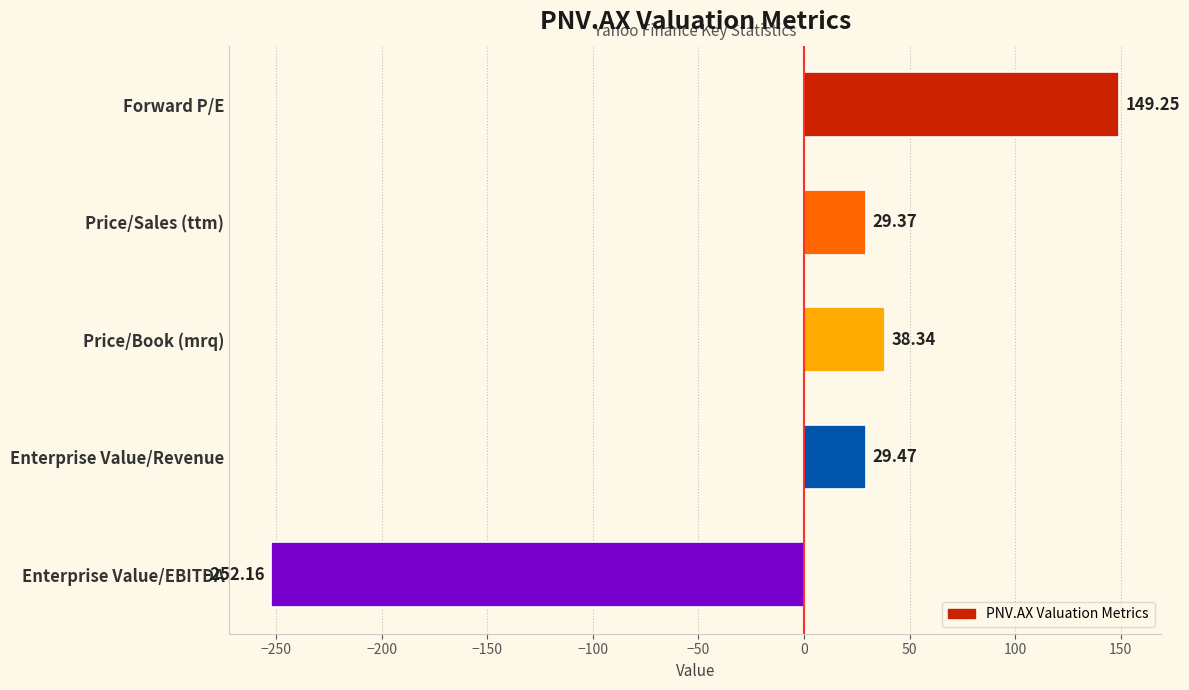

What is the difference between the values at Enterprise Value/Revenue and Forward P/E?

119.8